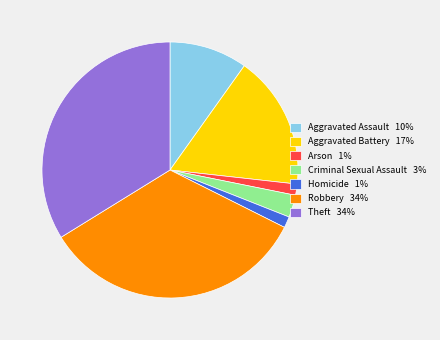

Which has a higher value, Arson 1% or Aggravated Assault 10%?

Aggravated Assault 10%